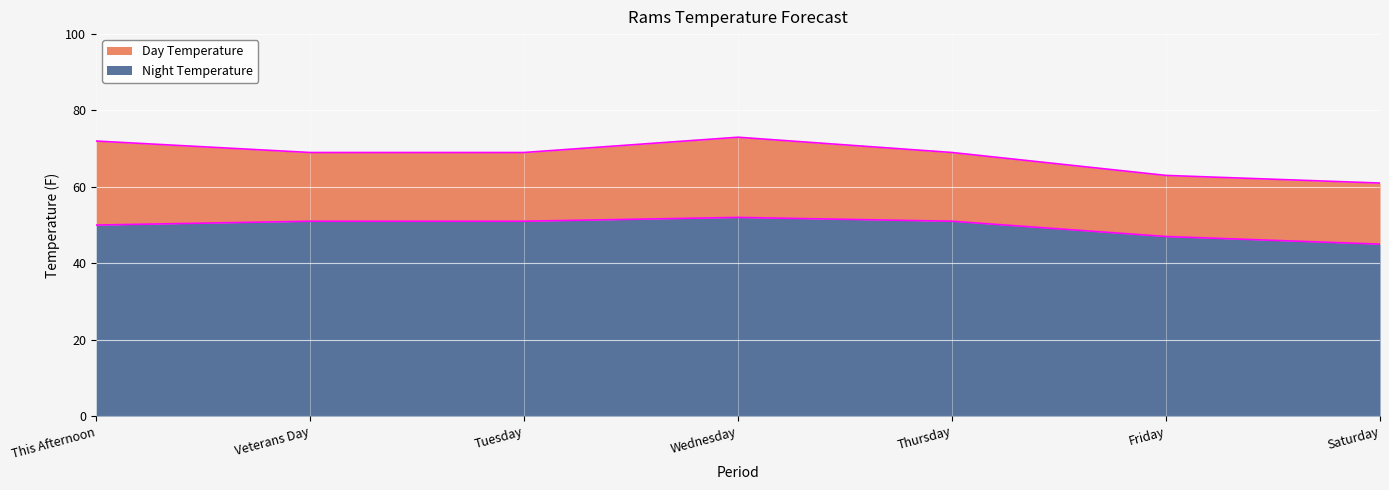

Which category has the lowest value in the Day Temperature series?

Saturday